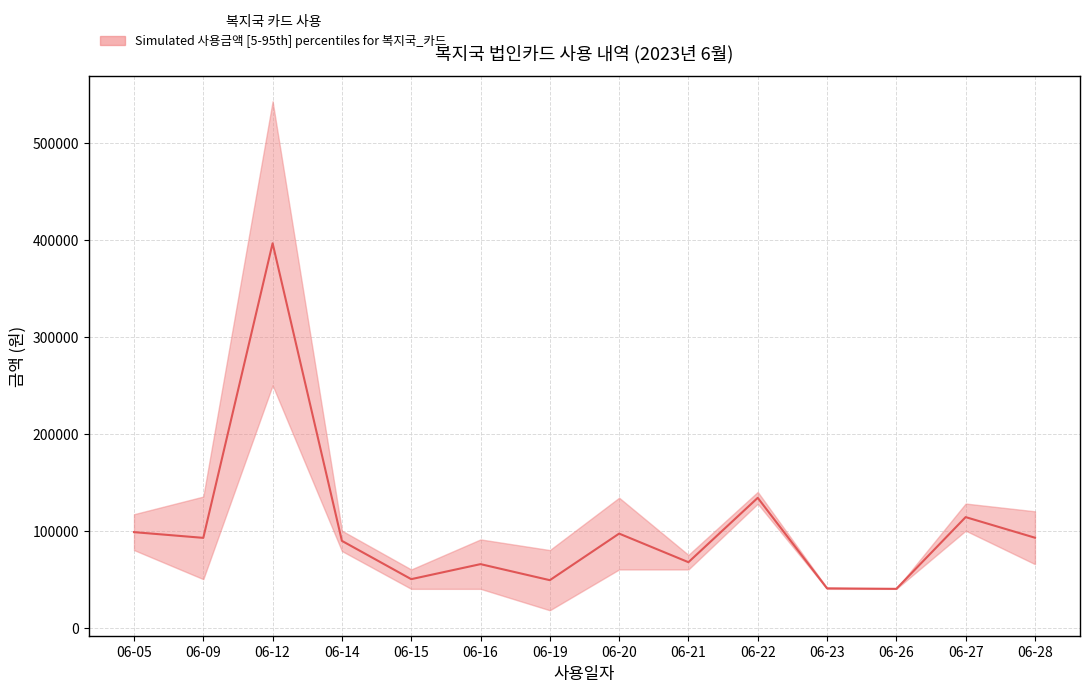

At which label does the data first exceed 92600?

06-05